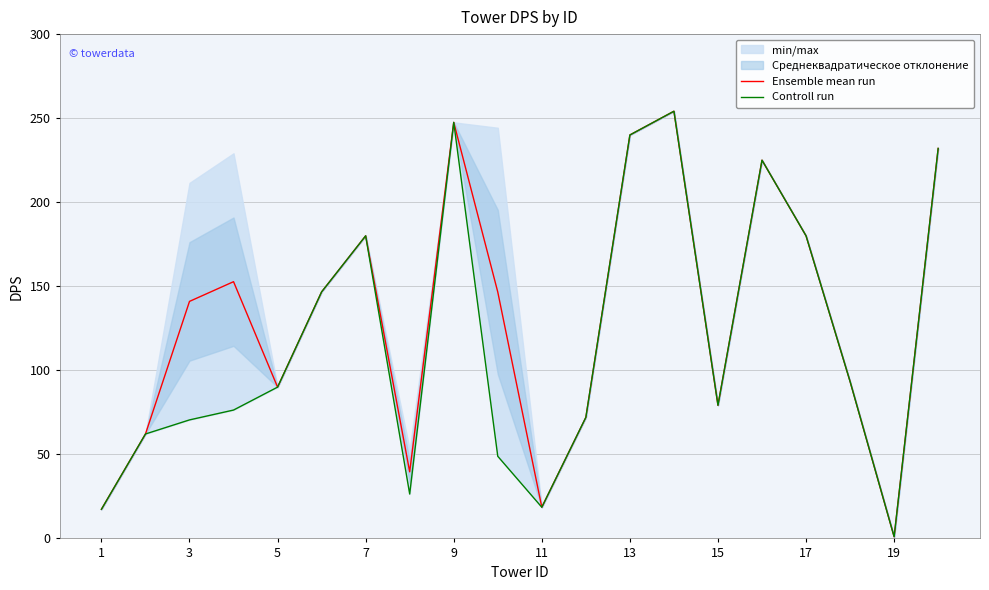

List the series in order of their peak value, highest first.

Ensemble mean run, Controll run